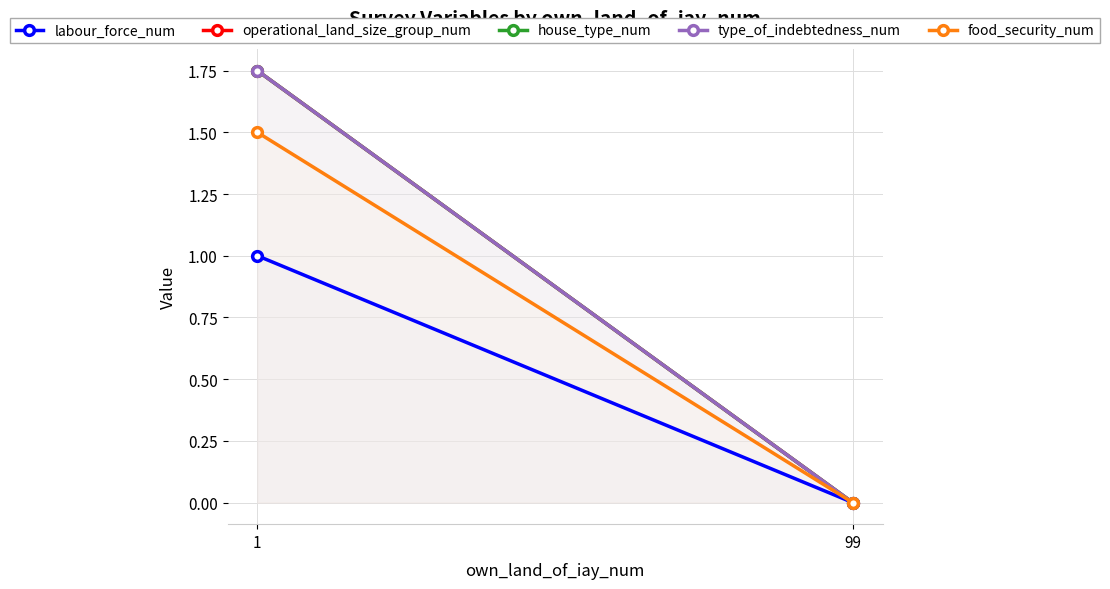

Where is labour_force_num nearest to the value 0?

99